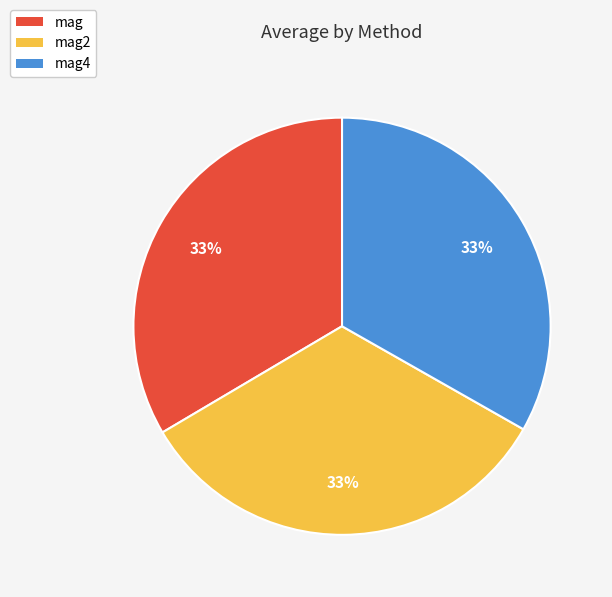

What percentage is the mag slice, to the nearest percent?

33%